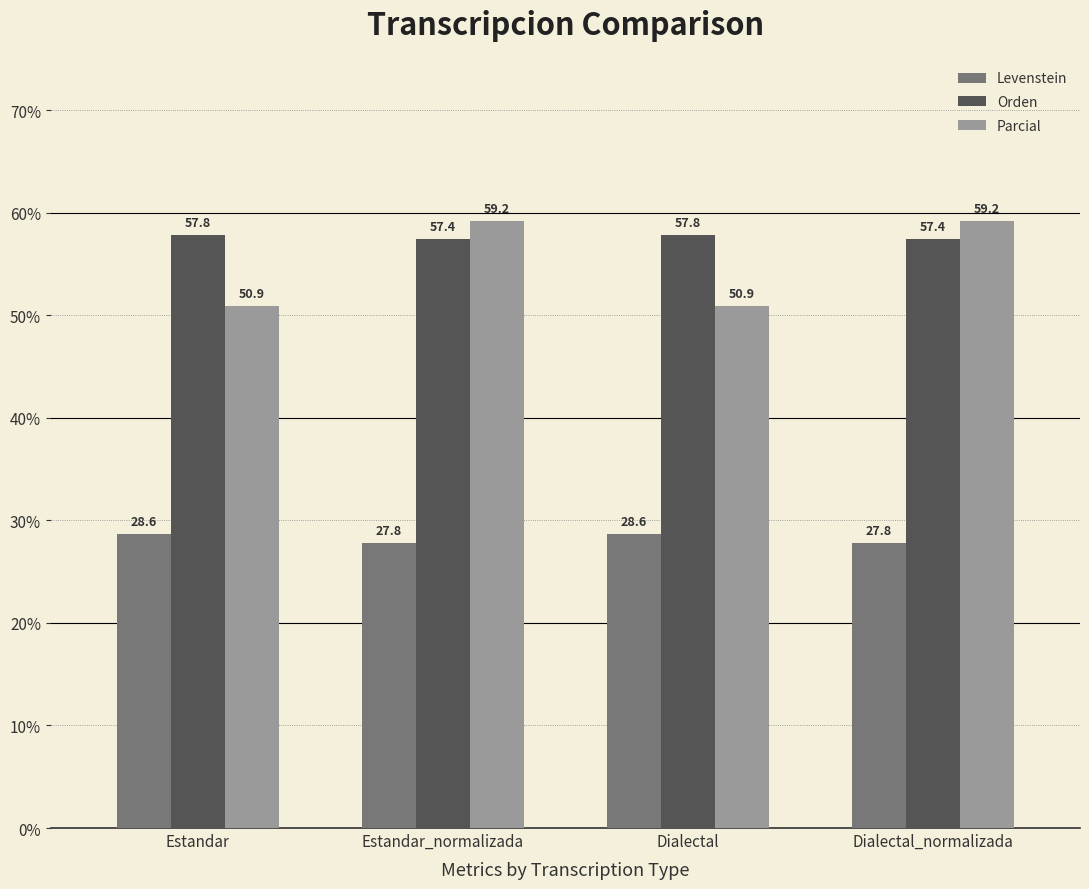

What is the smallest value displayed?

27.8